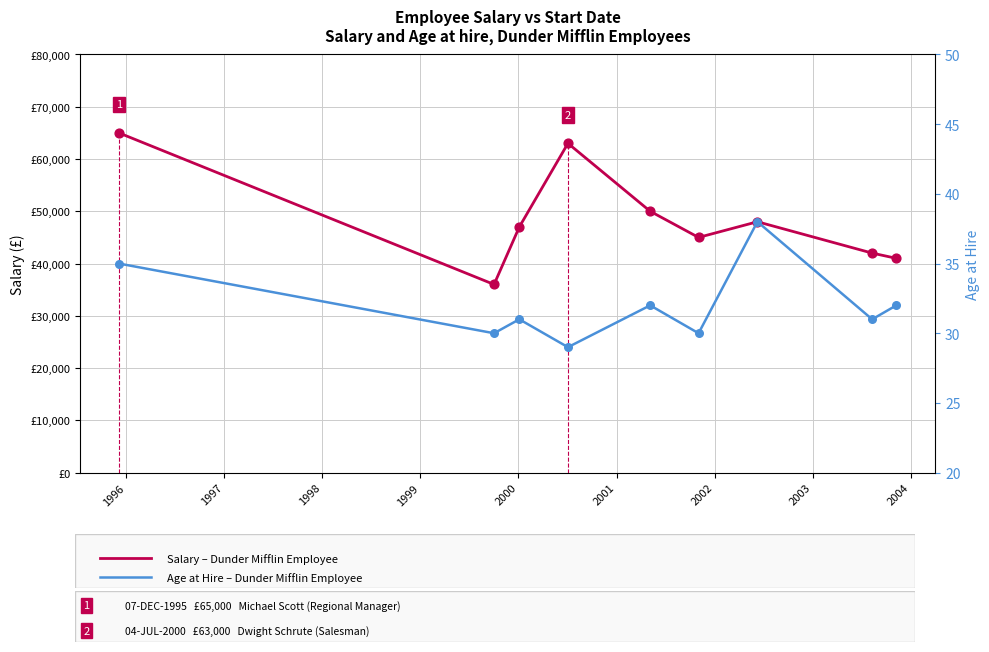

Is the value of Age at 1996 greater than the value of Salary at 2000?

No